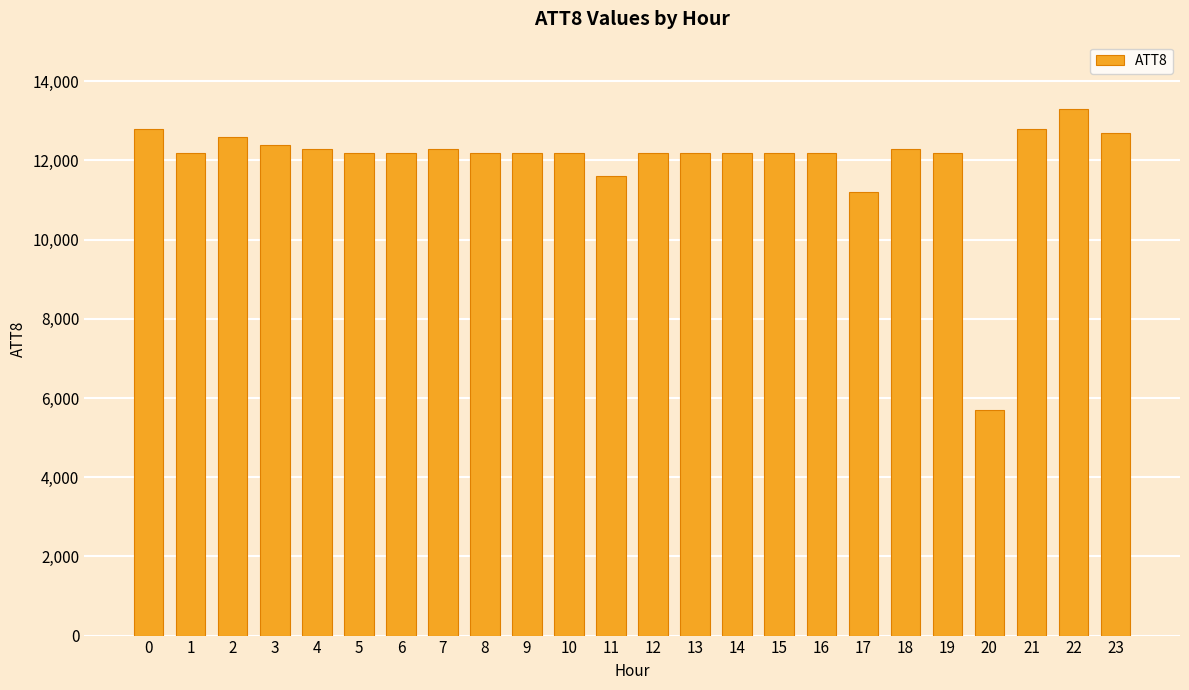

What is the greatest value displayed?

13300